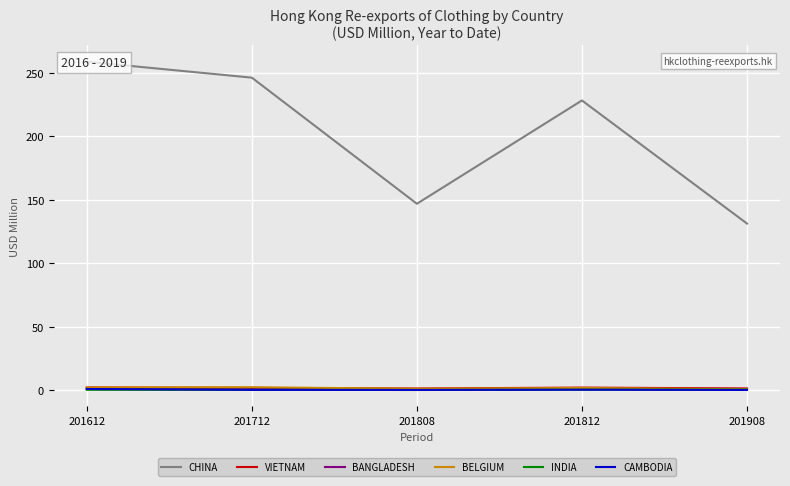

True or false: BELGIUM and INDIA cross at least once.

False